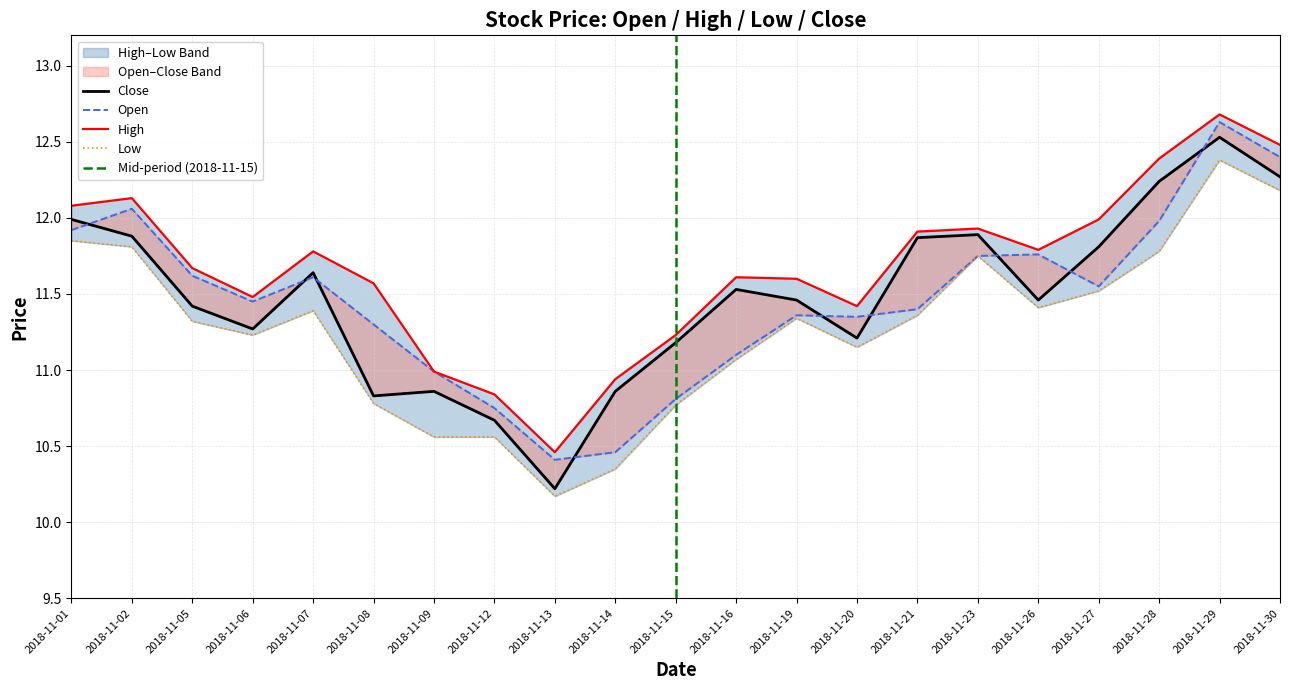

Is this an area chart (filled region under the line)?

No